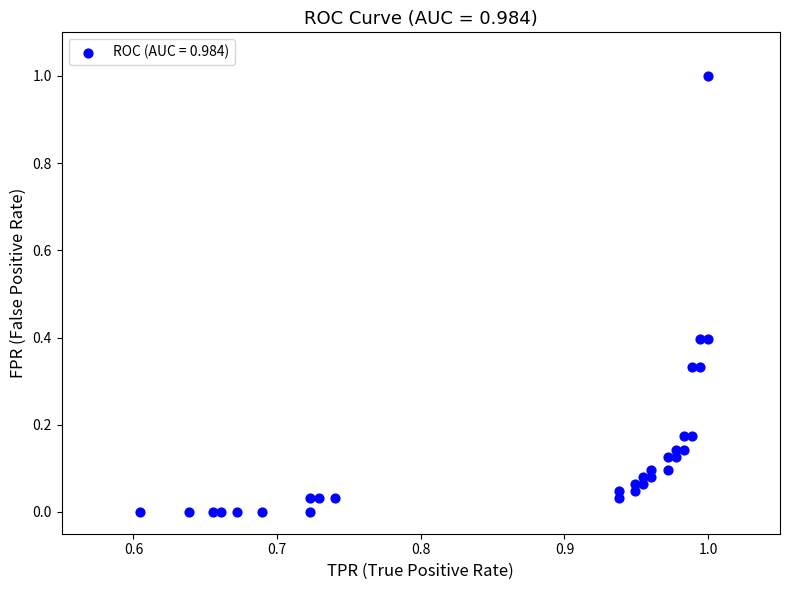

What is the range of X values (max minus min)?

0.4